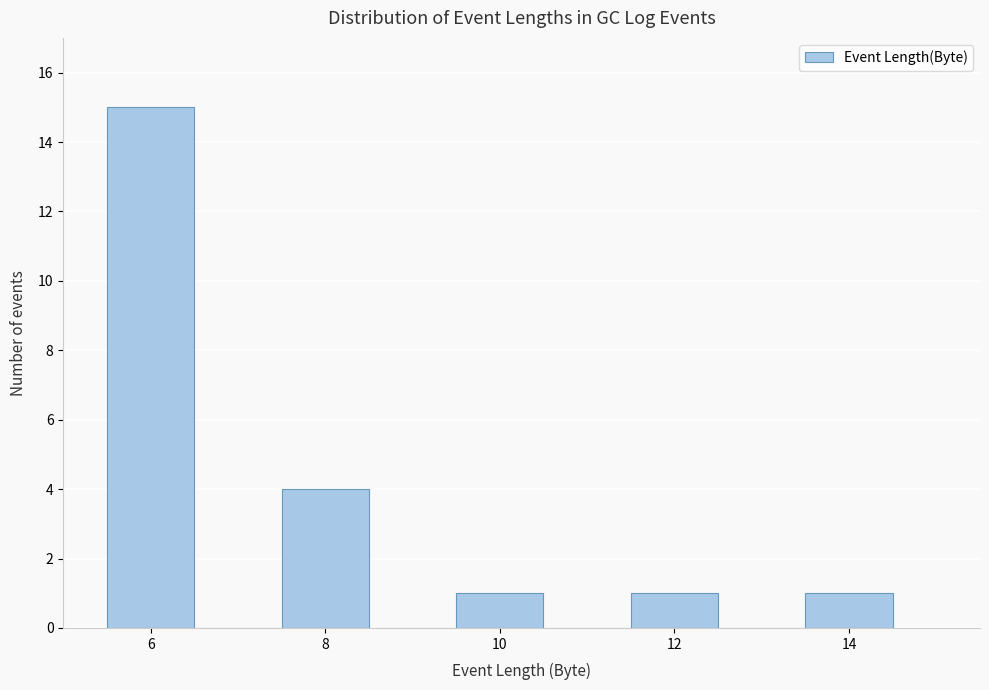

Reading left to right, list every bar in this chart as the range it spans on the x-axis followed by its height. Neither the bar edges nor the heights are printed on the chart, so give them approximately, as read against the axes.

5.5 to 6.5: 15
6.5 to 7.5: 0
7.5 to 8.5: 4
8.5 to 9.5: 0
9.5 to 10.5: 1
10.5 to 11.5: 0
11.5 to 12.5: 1
12.5 to 13.5: 0
13.5 to 14.5: 1